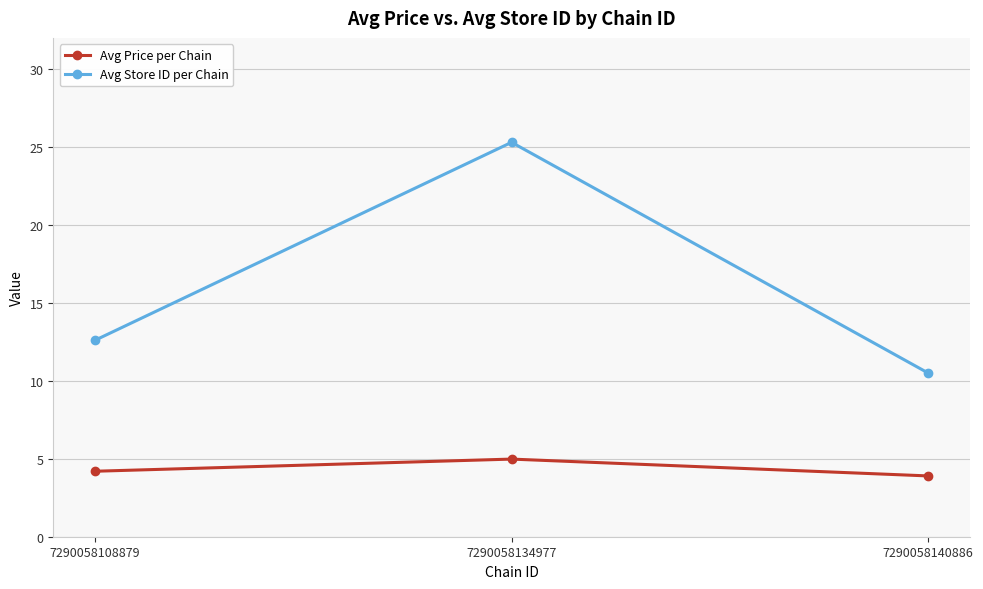

Rank the categories by Avg Store ID per Chain value from lowest to highest.

7290058140886, 7290058108879, 7290058134977